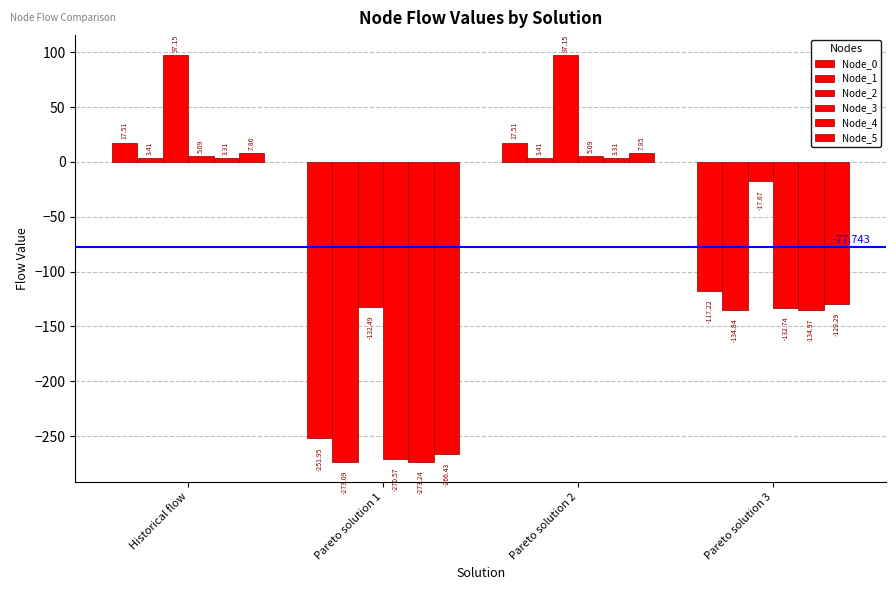

How many data points in Node_3 are less than 5?

2